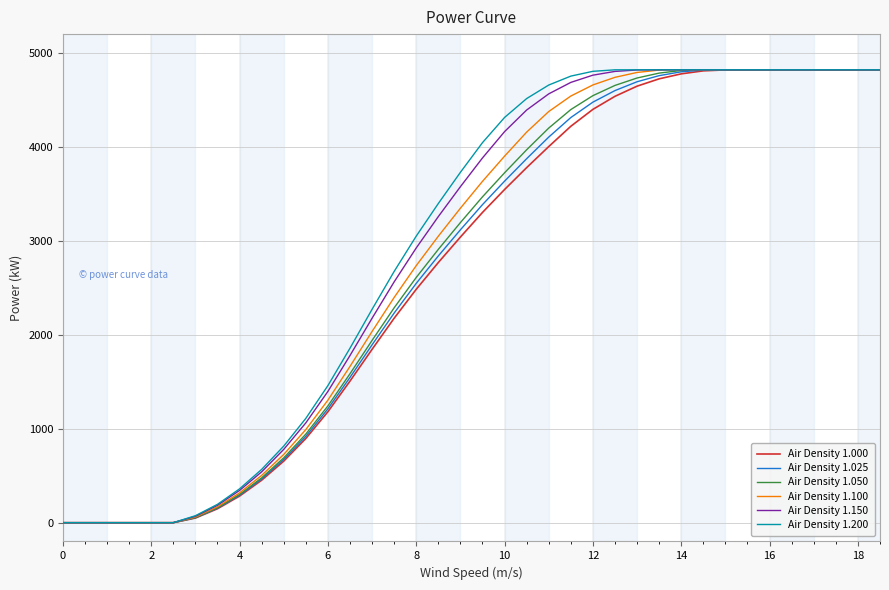

Is this an area chart (filled region under the line)?

No